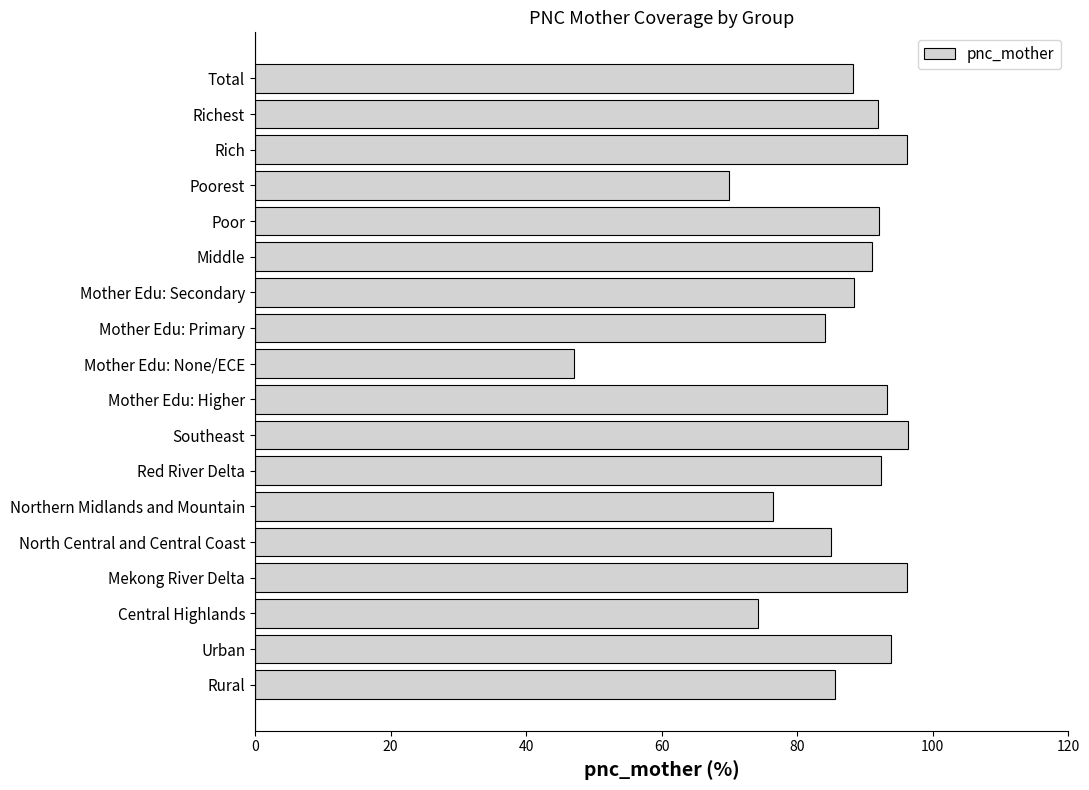

What is the sum of all values?

1542.1